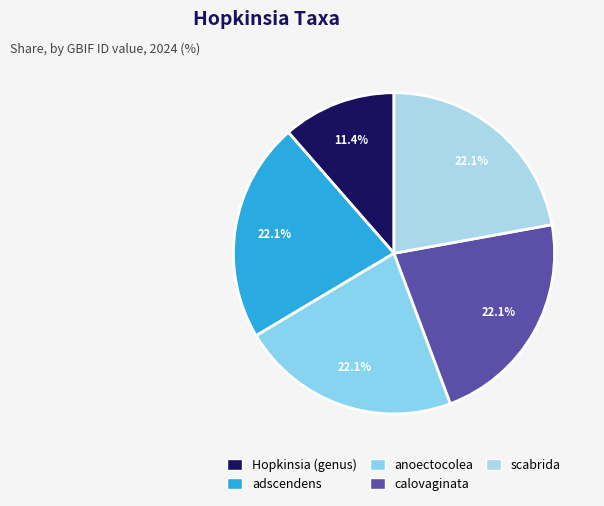

Count the number of slices in the pie.

5